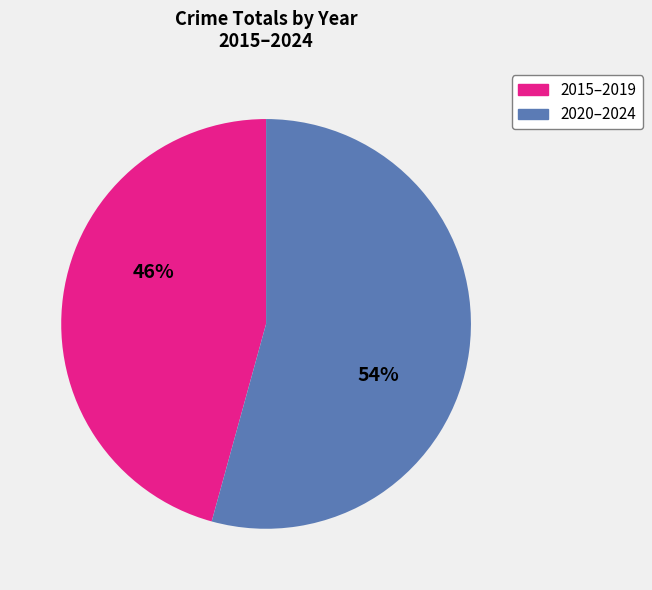

Is there any slice that represents more than half of the pie?

Yes